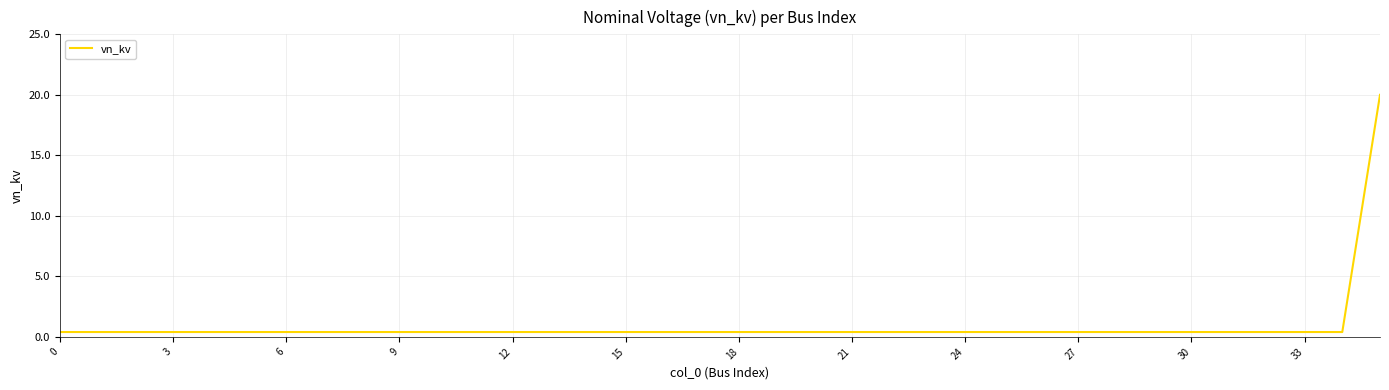

What is the difference between the maximum and minimum values?

19.6